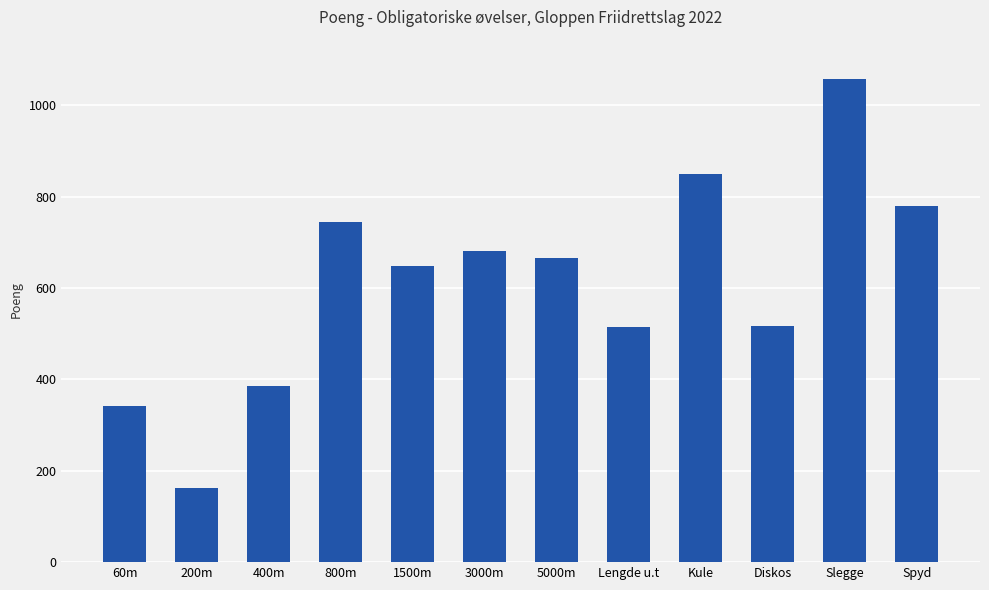

How many series are shown in this chart?

1